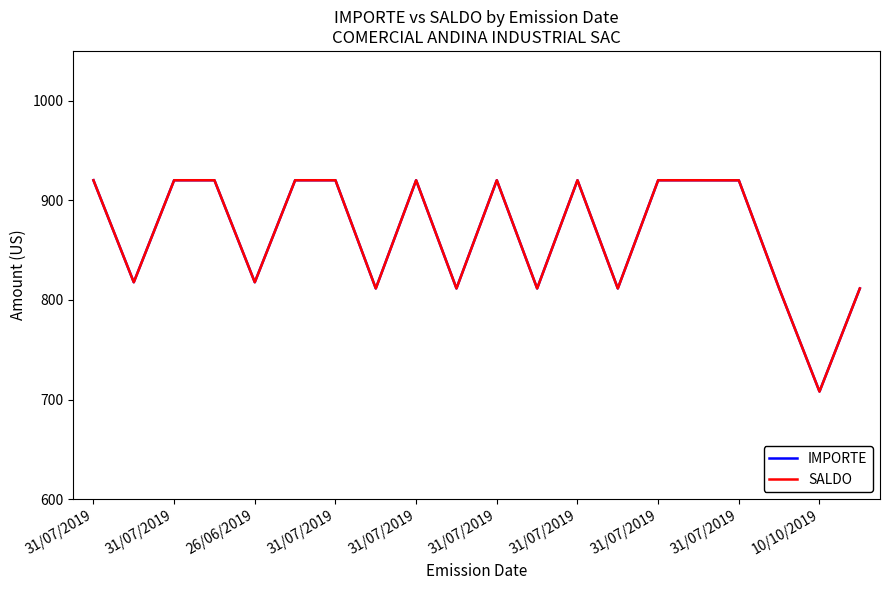

Is this an area chart (filled region under the line)?

No